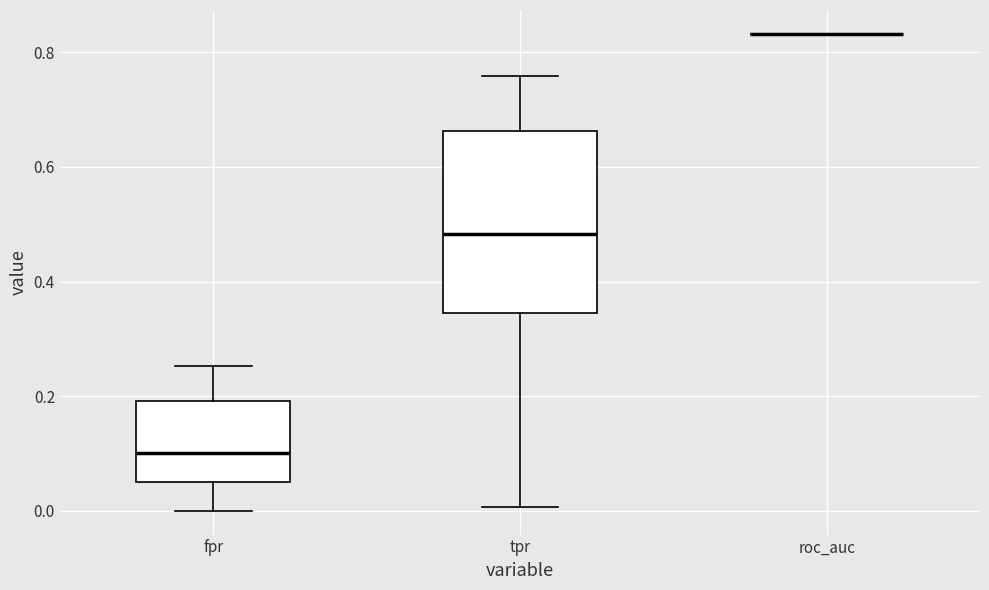

Reading left to right, transcribe this box plot: for each box, give where its median line is, the range the box spans, and where its two whiskers end, as read against the y-axis. The values are not printed on the chart, so give them approximately, as read against the axis.

fpr: median 0.10, box 0.06 to 0.20, whiskers 0.00 to 0.26
tpr: median 0.48, box 0.34 to 0.66, whiskers 0.00 to 0.76
roc_auc: box collapsed to a line at 0.84, whiskers 0.84 to 0.84